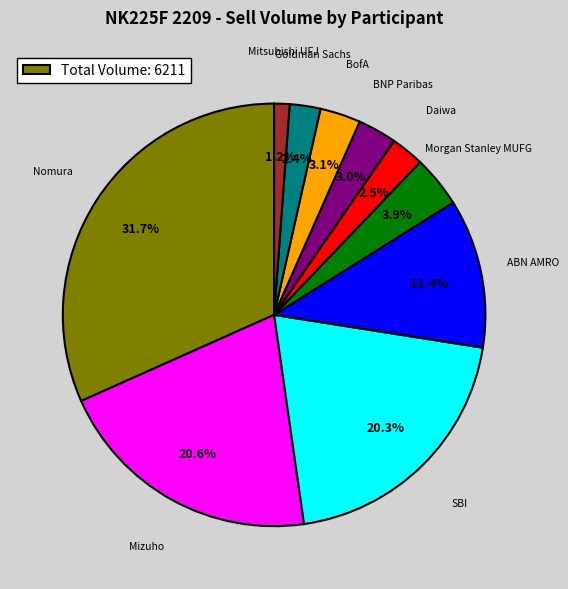

Is there any slice that represents more than half of the pie?

No